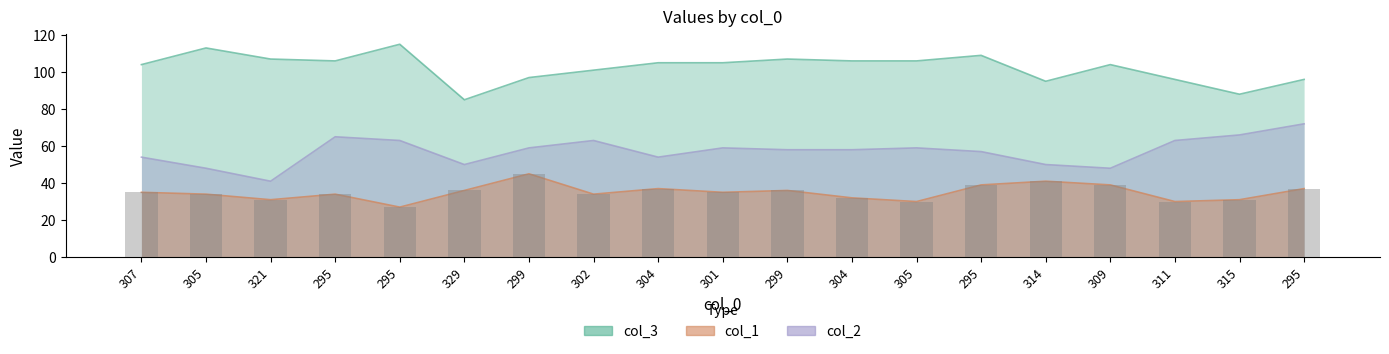

What is the value of the 12th bar from the left?

37